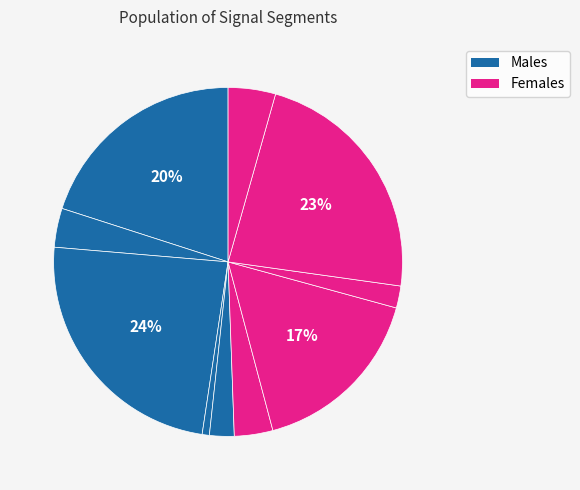

How many slices are in this pie chart?

10